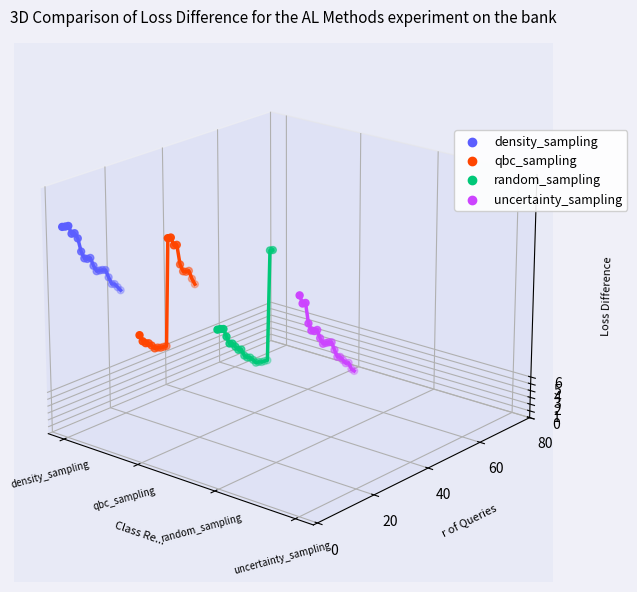

What are all the series names shown in the legend?

density_sampling, qbc_sampling, random_sampling, uncertainty_sampling